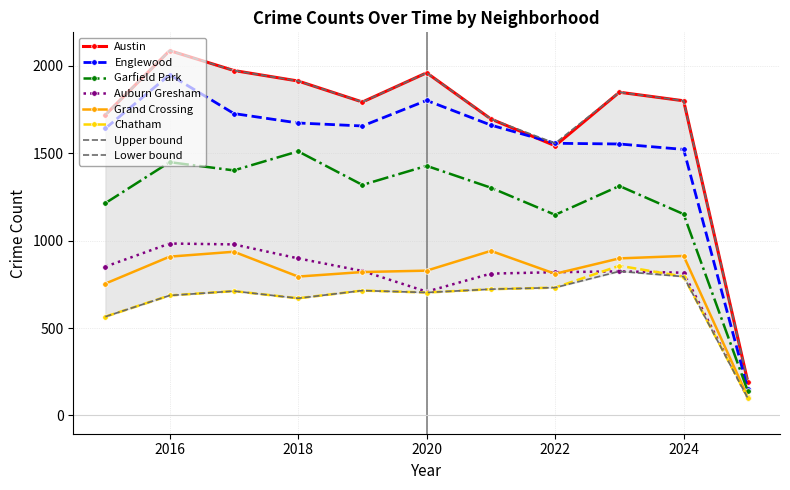

Does the chart have visible grid lines?

Yes